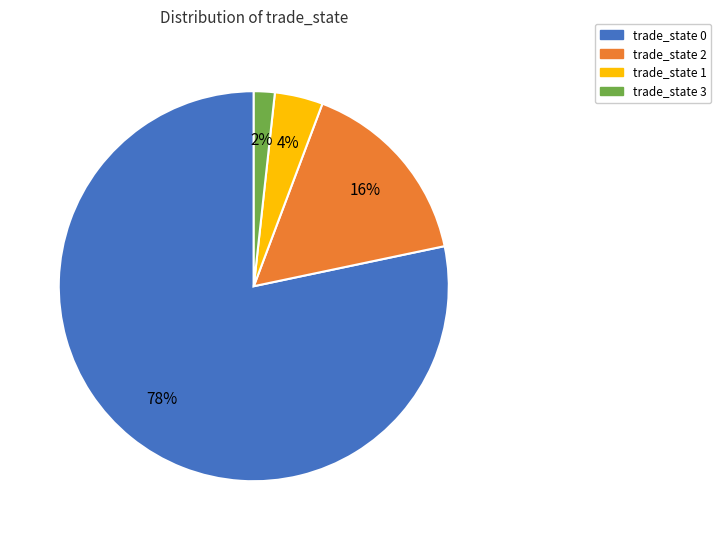

To the nearest percent, what is the difference between the trade_state 2 and trade_state 3 slice percentages?

14%